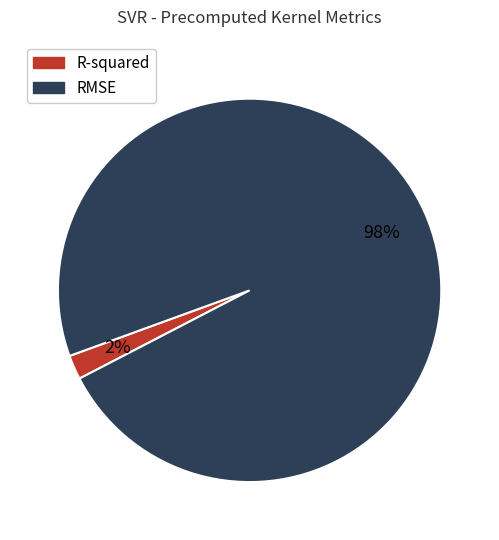

Which category accounts for the majority?

RMSE